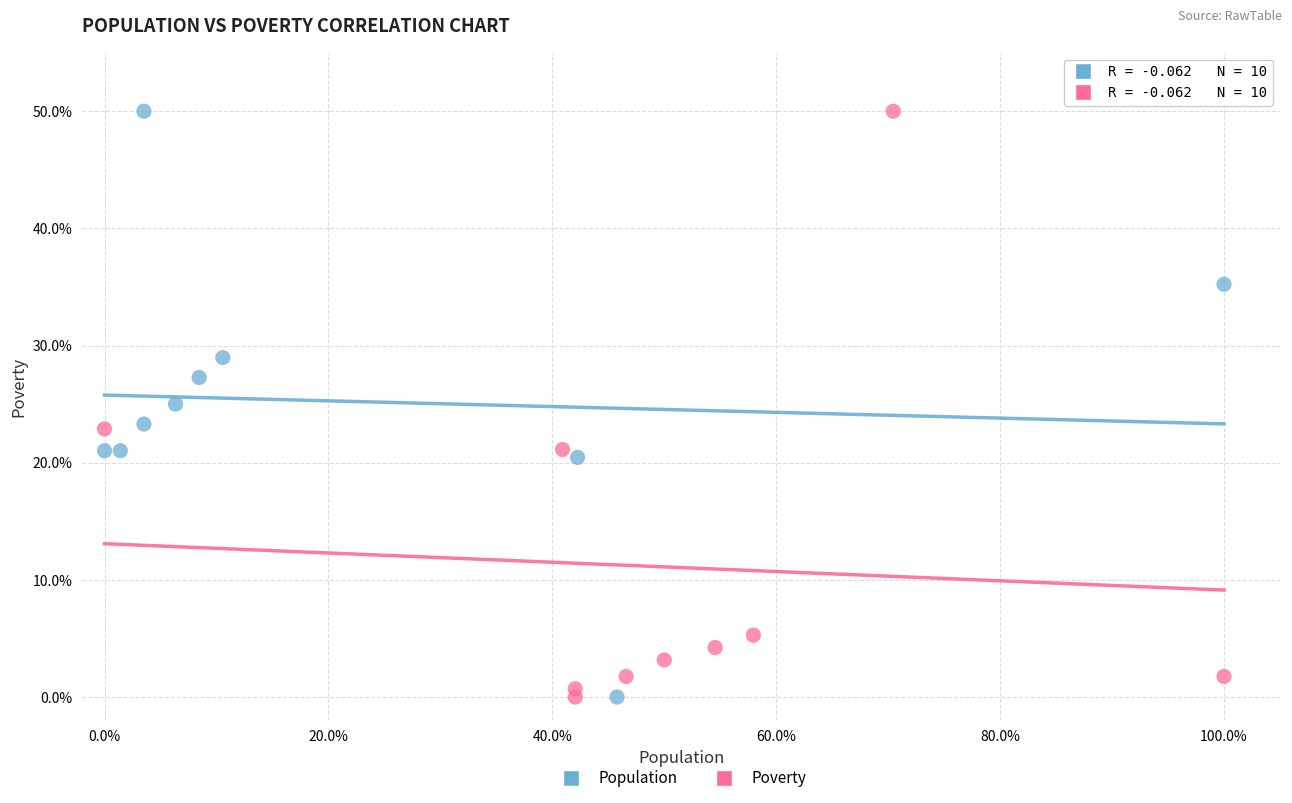

What are all the series names shown in the legend?

Population, Poverty